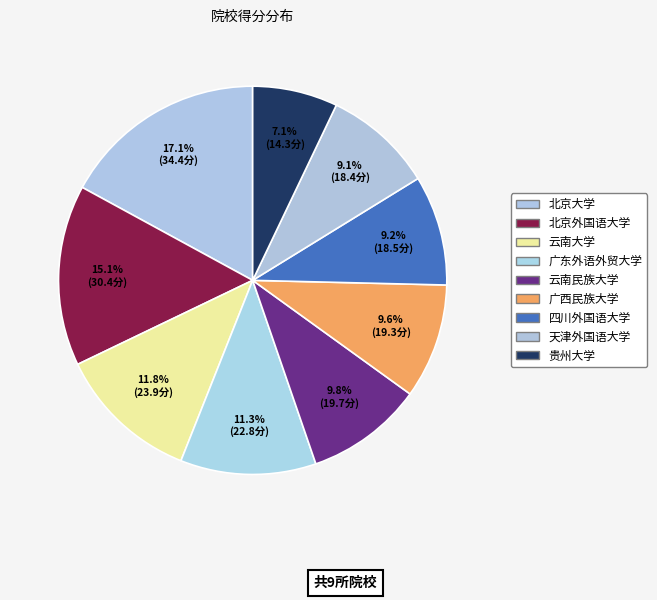

Does 云南大学 represent more than half of the total?

No